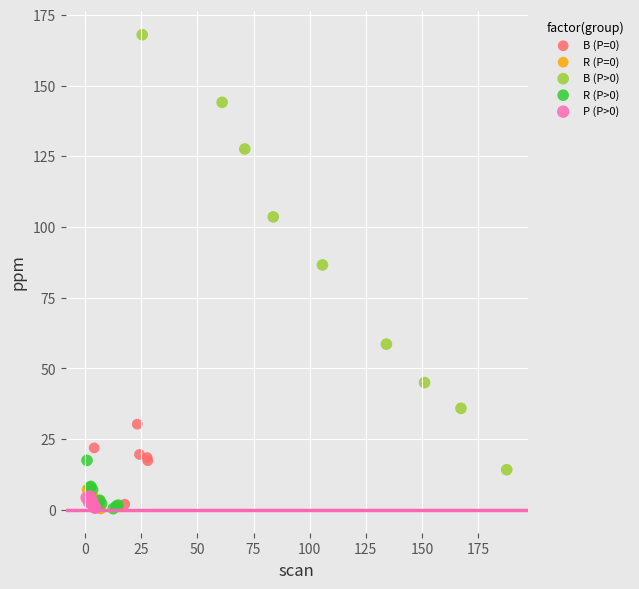

Which series contains the highest Y value?

B (P>0)